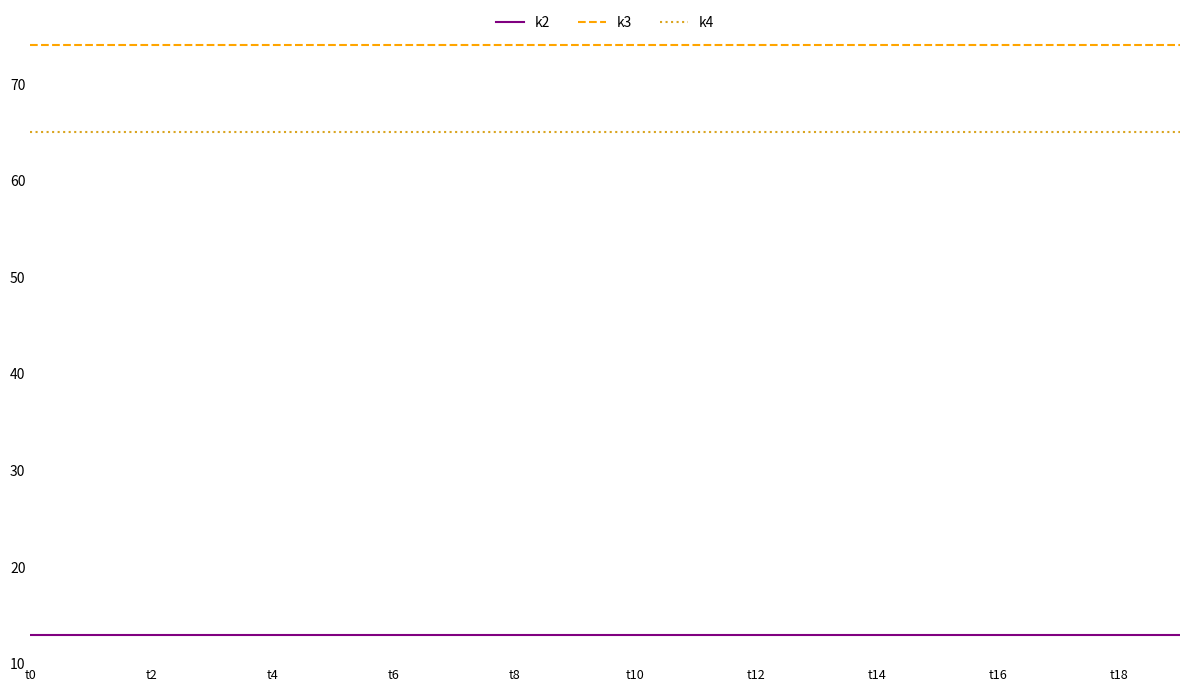

True or false: k4 and k2 intersect in this chart.

False